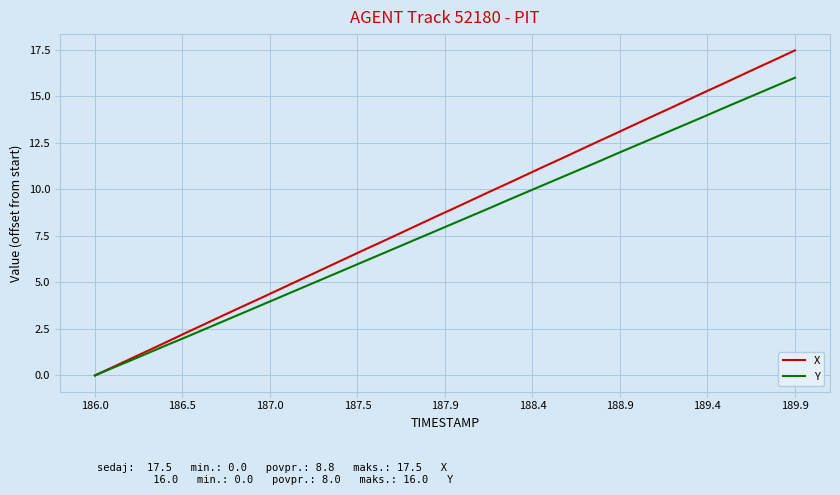

What is the maximum value shown in the chart?

17.5